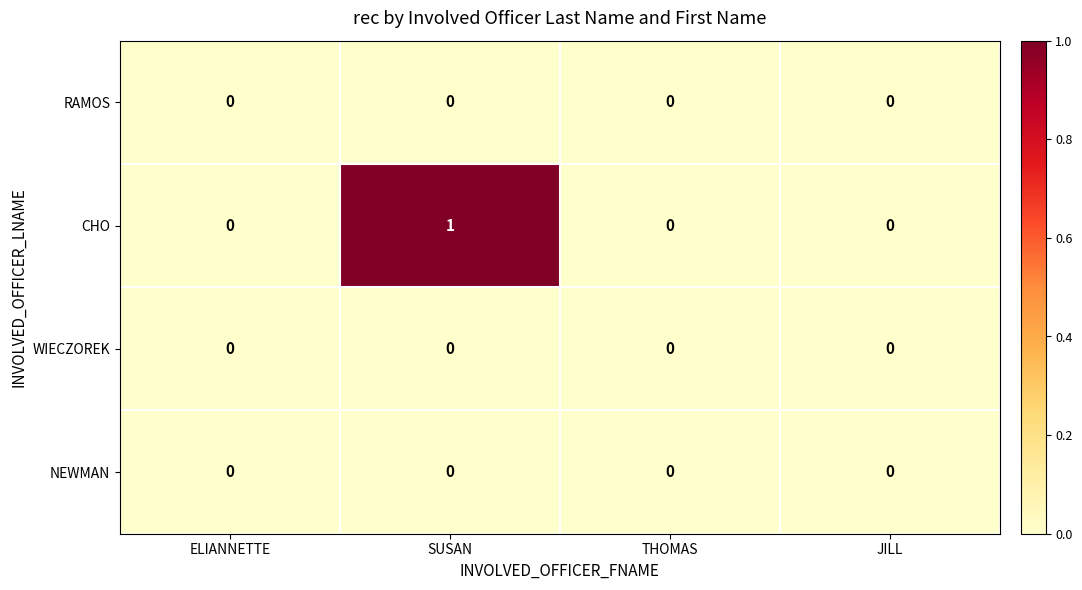

What is the total value across all series at SUSAN?

1